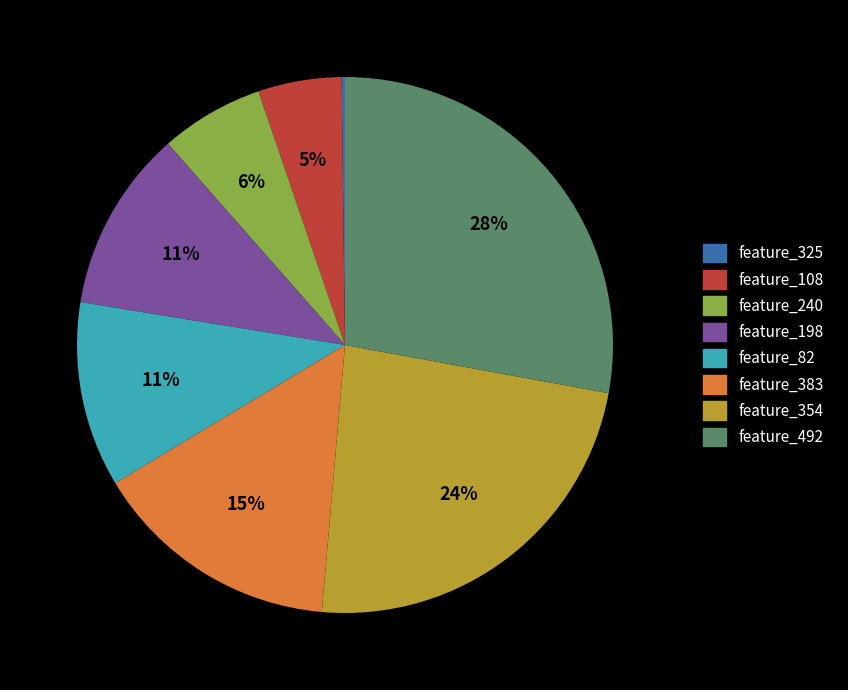

True or false: feature_82 accounts for 1% of the total.

False